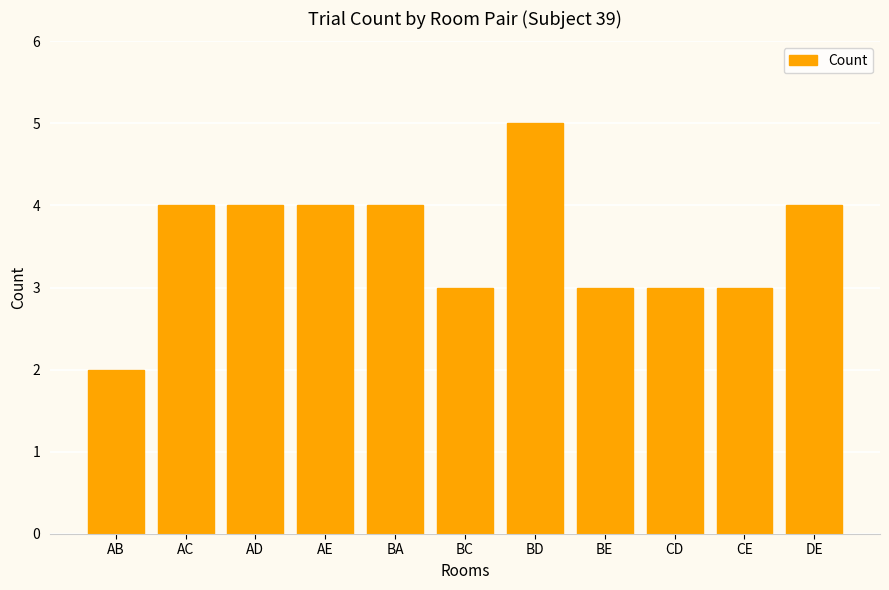

What is the average value?

4